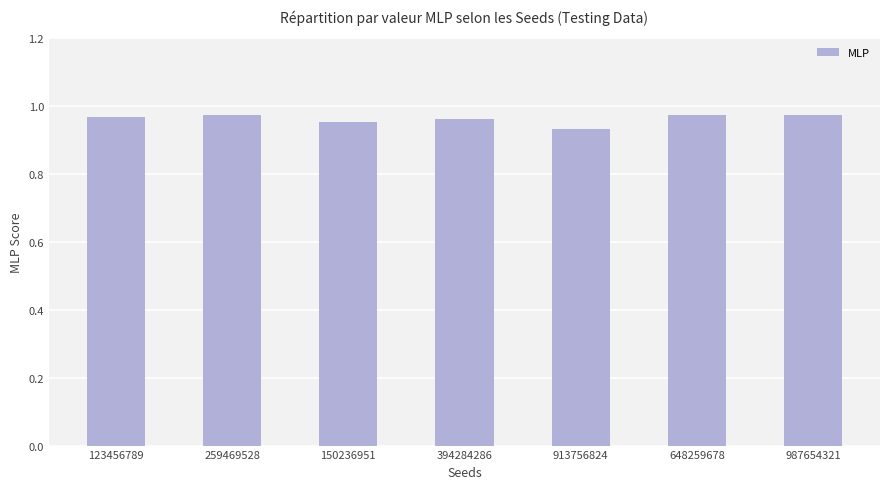

How many values are between 0 and 1?

7